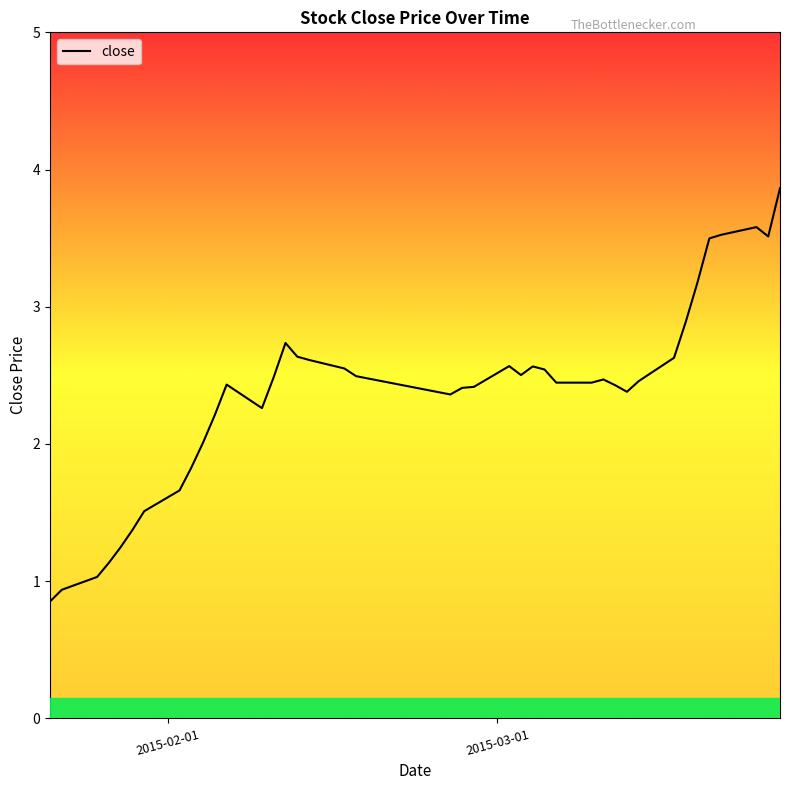

What is the minimum value shown in the chart?

0.9